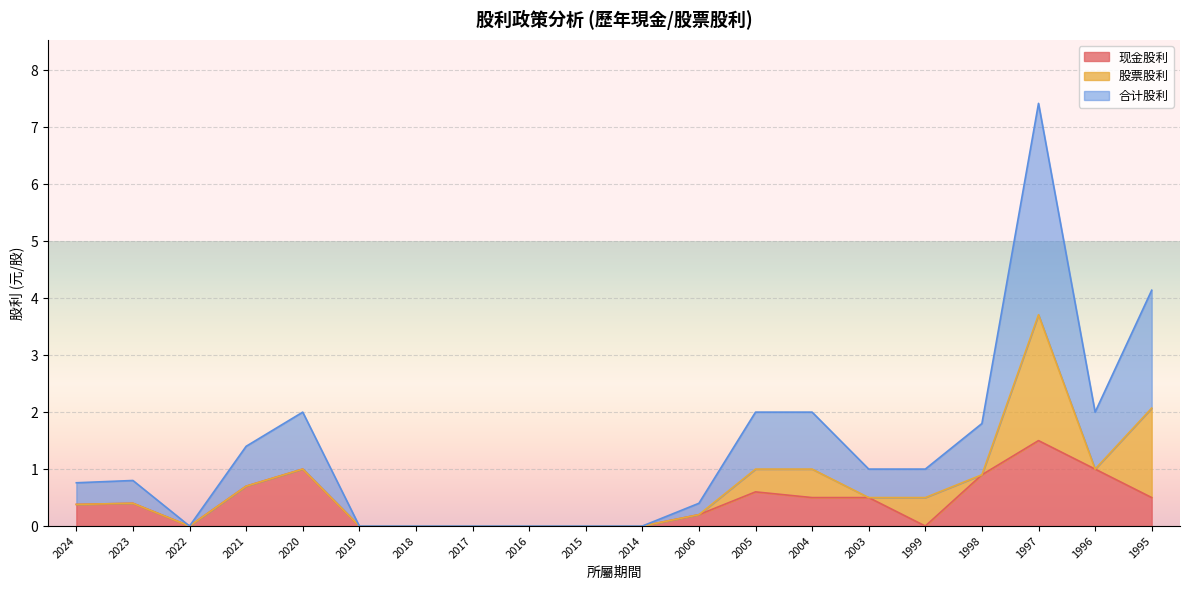

Which series has the largest total across all categories?

合计股利